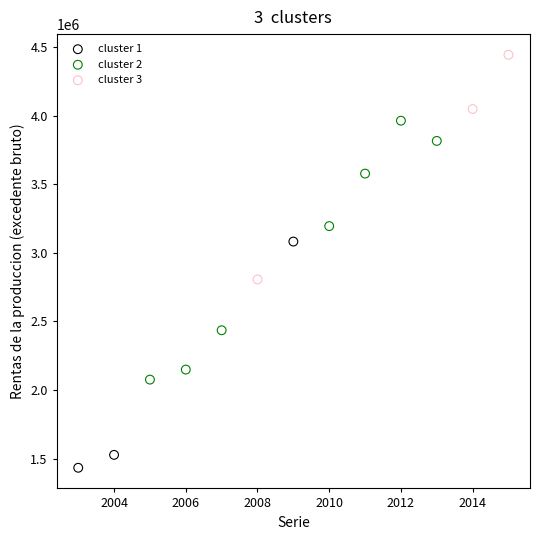

Which series contains the highest Y value?

cluster 3